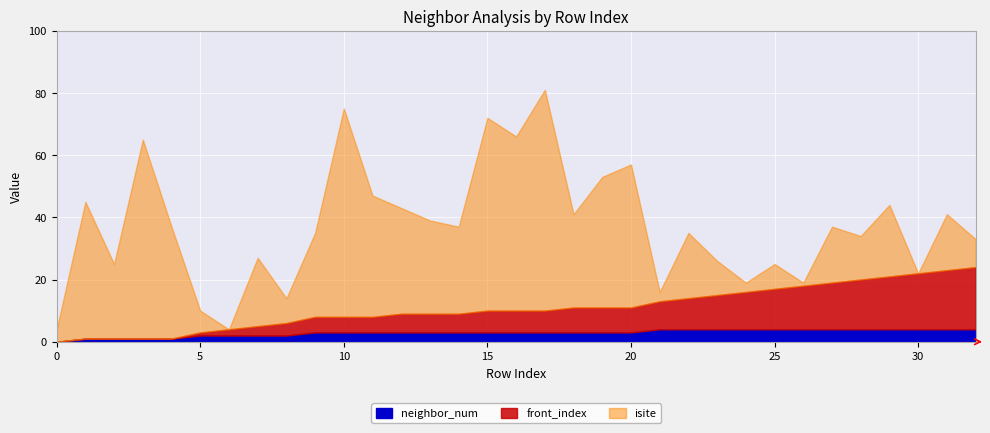

True or false: isite and front_index intersect in this chart.

True